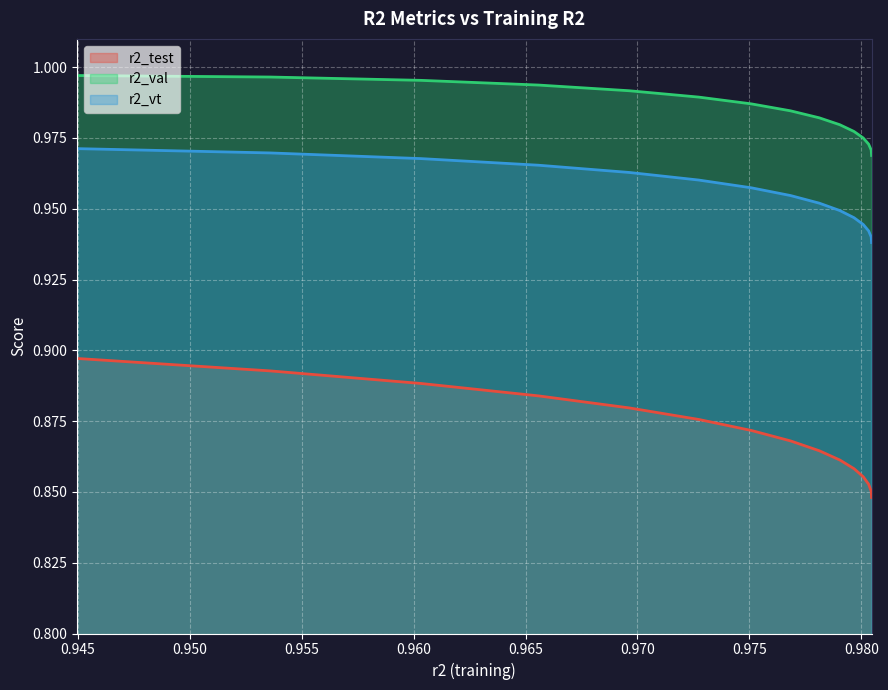

Which series has the widest spread of values?

r2_test